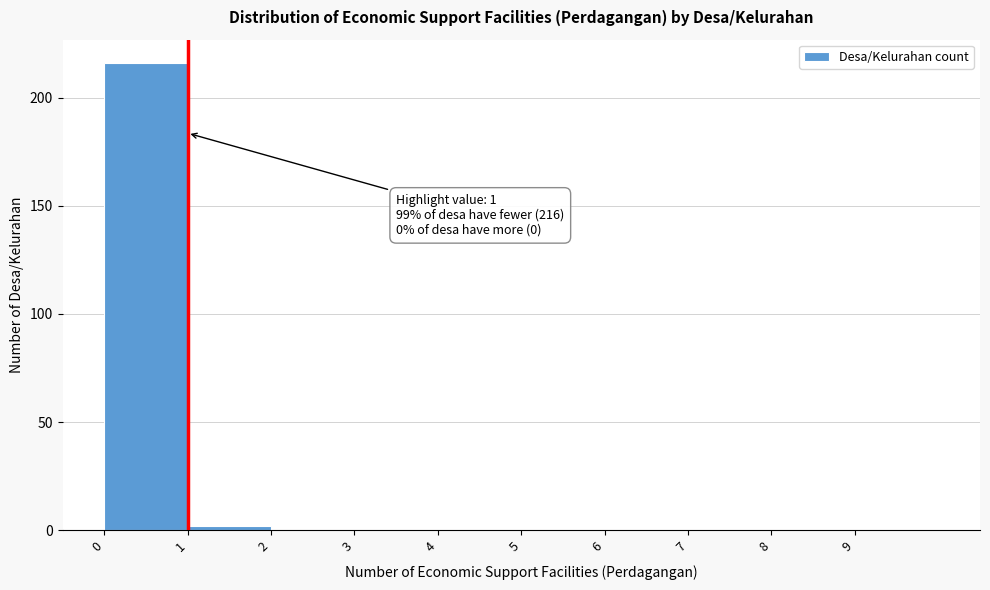

Which range on the x-axis has the tallest bar?

0 to 1